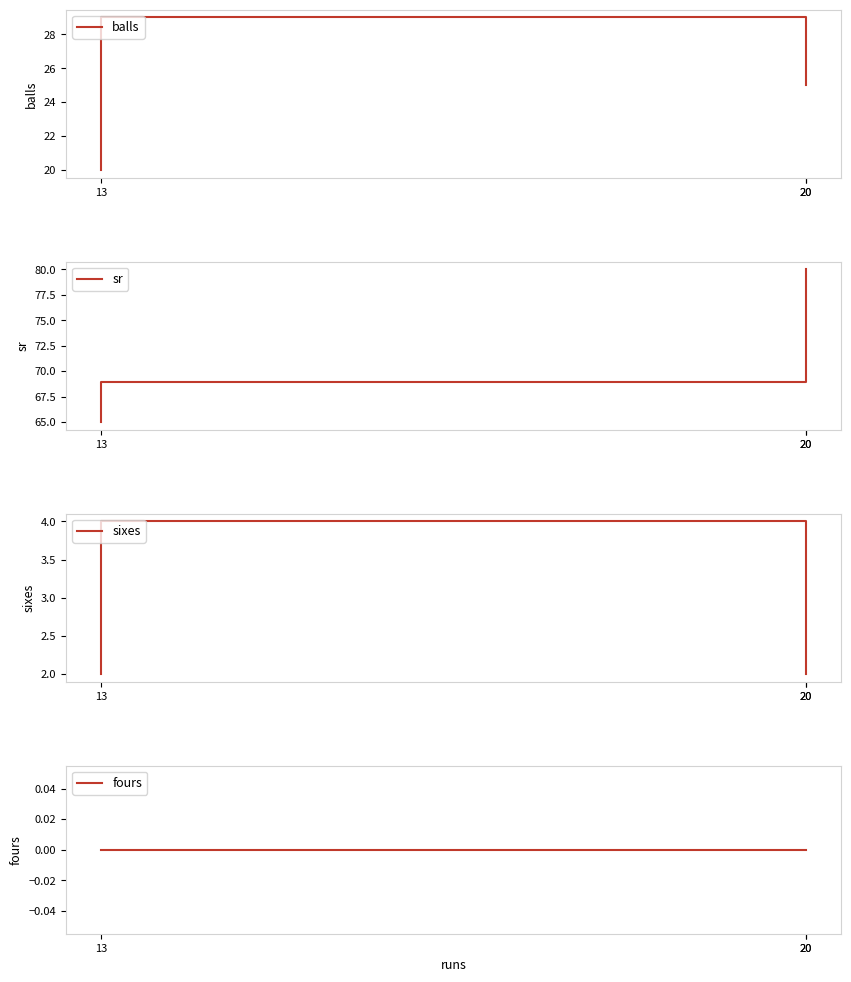

Rank the series by their maximum value, from lowest to highest.

fours, sixes, balls, sr